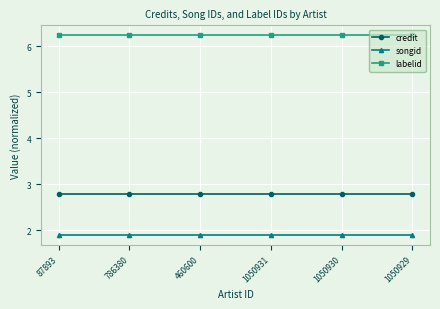

What is the total value across all series at 1050930?

10.9